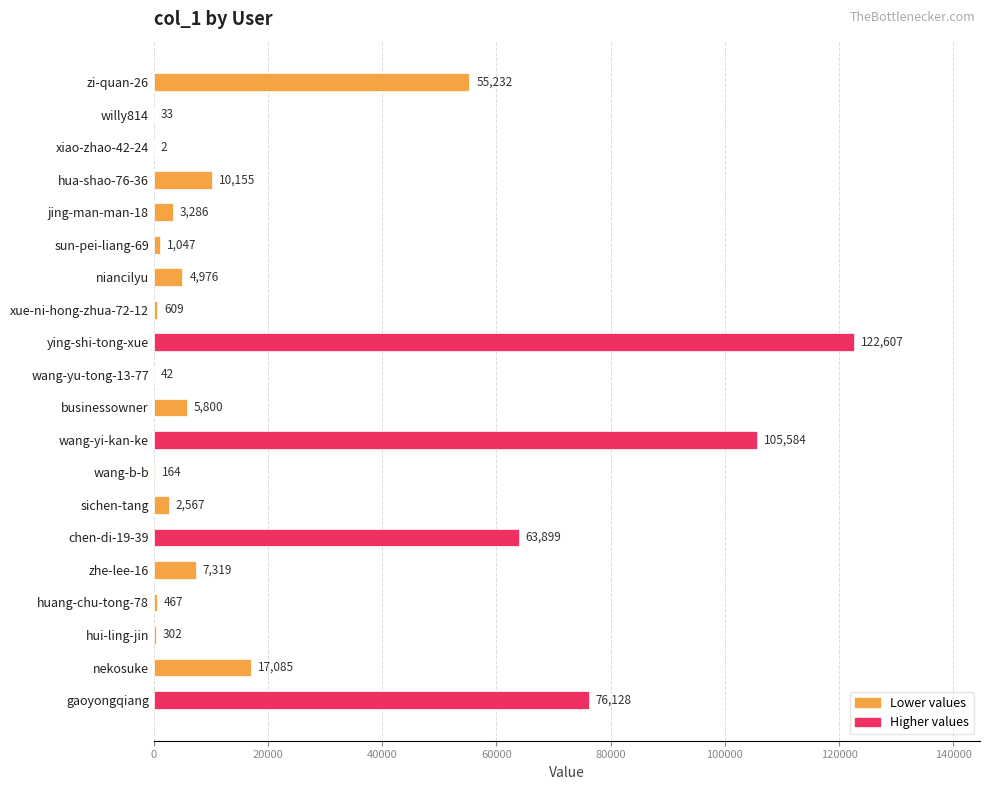

Reading top to bottom, transcribe all the data shown in this chart.

zi-quan-26=55232	willy814=33	xiao-zhao-42-24=2	hua-shao-76-36=10155	jing-man-man-18=3286	sun-pei-liang-69=1047	niancilyu=4976	xue-ni-hong-zhua-72-12=609	ying-shi-tong-xue=122607	wang-yu-tong-13-77=42	businessowner=5800	wang-yi-kan-ke=105584	wang-b-b=164	sichen-tang=2567	chen-di-19-39=63899	zhe-lee-16=7319	huang-chu-tong-78=467	hui-ling-jin=302	nekosuke=17085	gaoyongqiang=76128